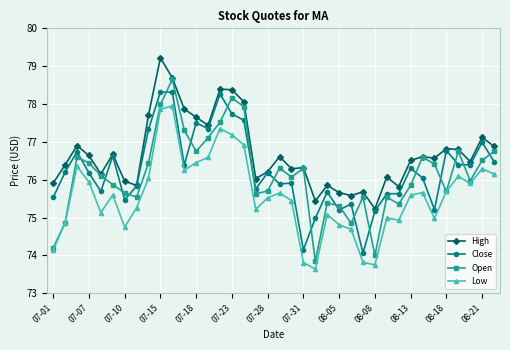

How many data points does each series have?

38